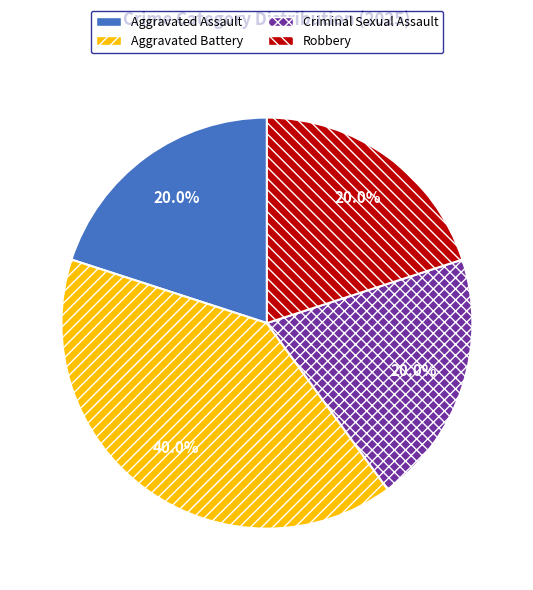

To the nearest percent, what is the average slice percentage?

25%